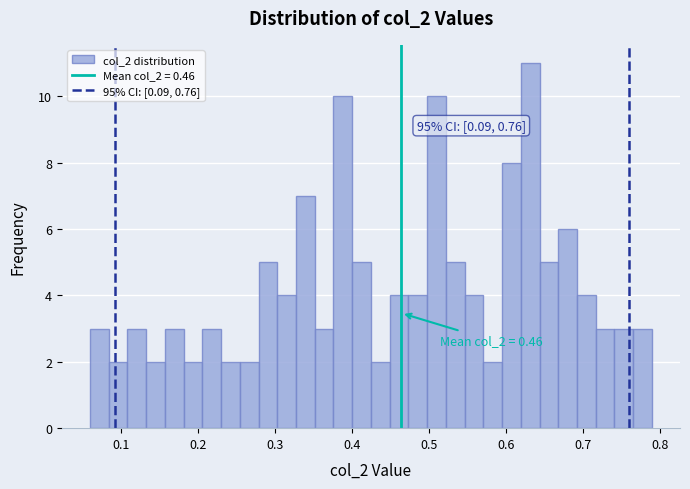

Around what value on the x-axis is the tallest bar? Give the approximate position of its centre, as read against the axis.

0.63